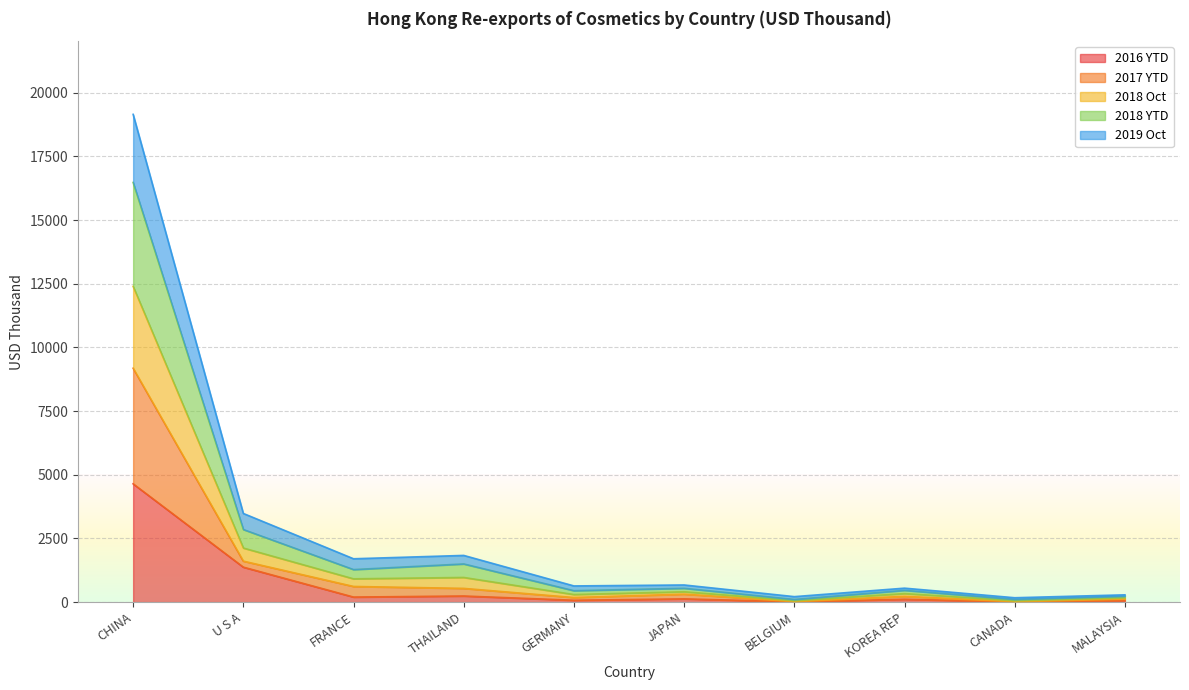

Count the number of data series in this chart.

5